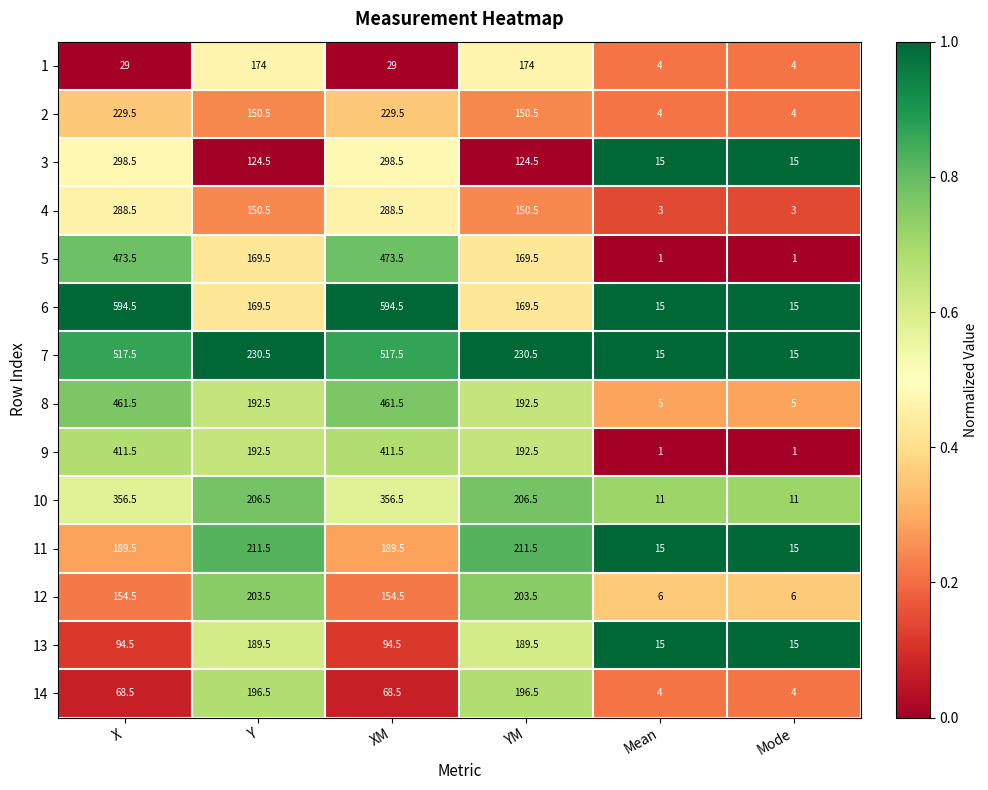

List the series in order of their peak value, lowest first.

1, 13, 14, 12, 11, 2, 4, 3, 10, 9, 8, 5, 7, 6